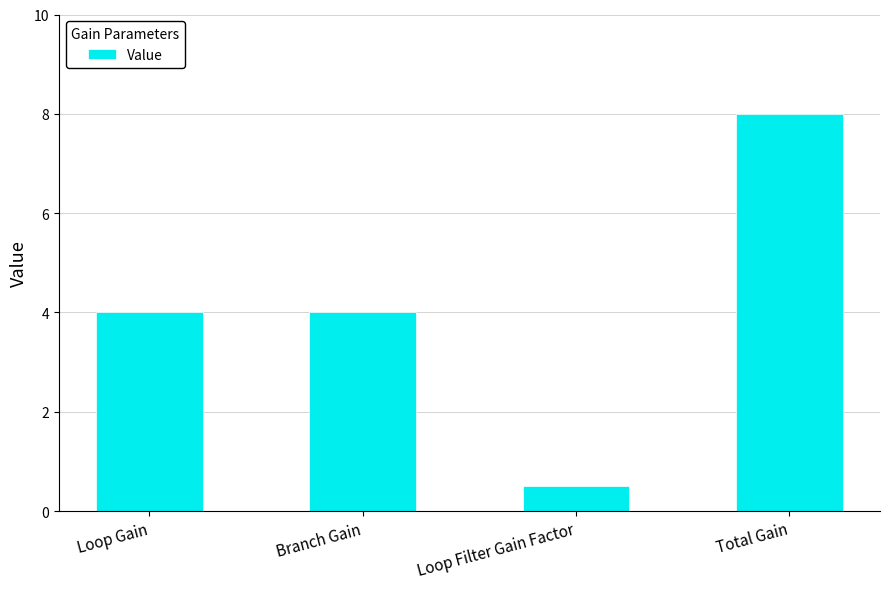

What is the approximate value at Branch Gain?

4.0